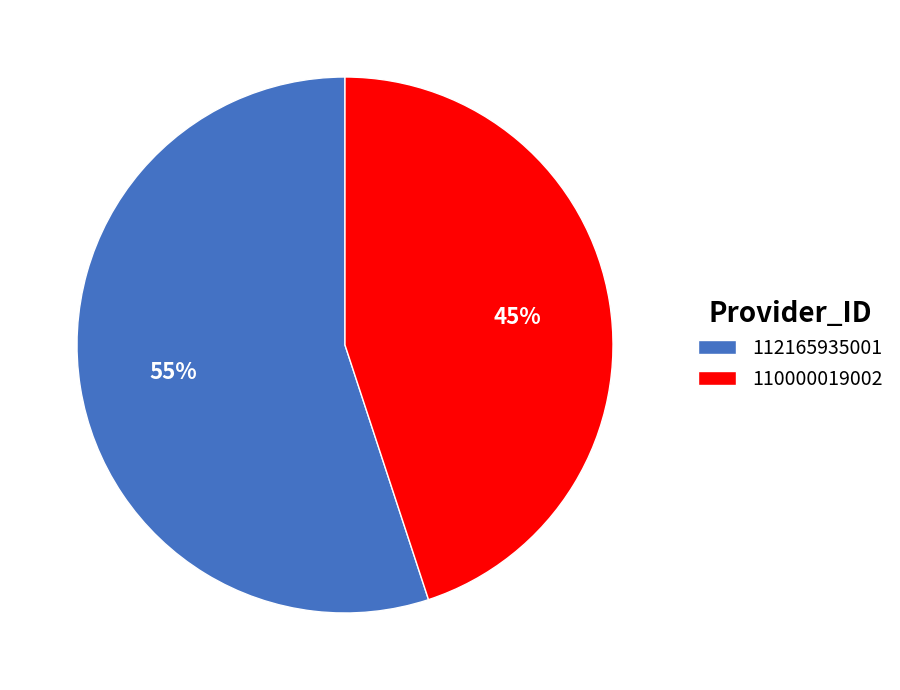

To the nearest percent, what is the combined percentage of 112165935001 and 110000019002?

100%